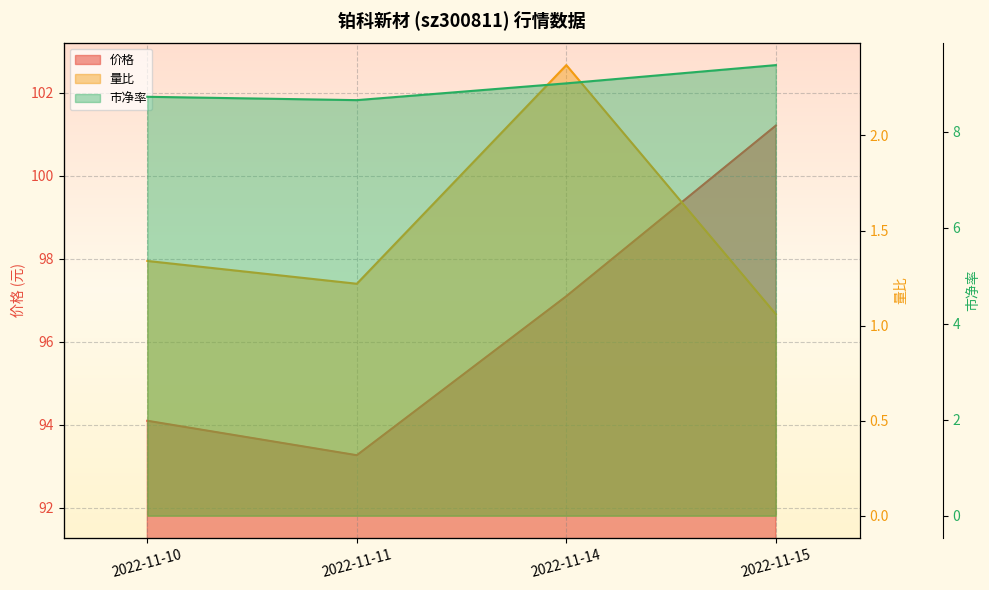

How many values in the 市净率 series are below 9?

2